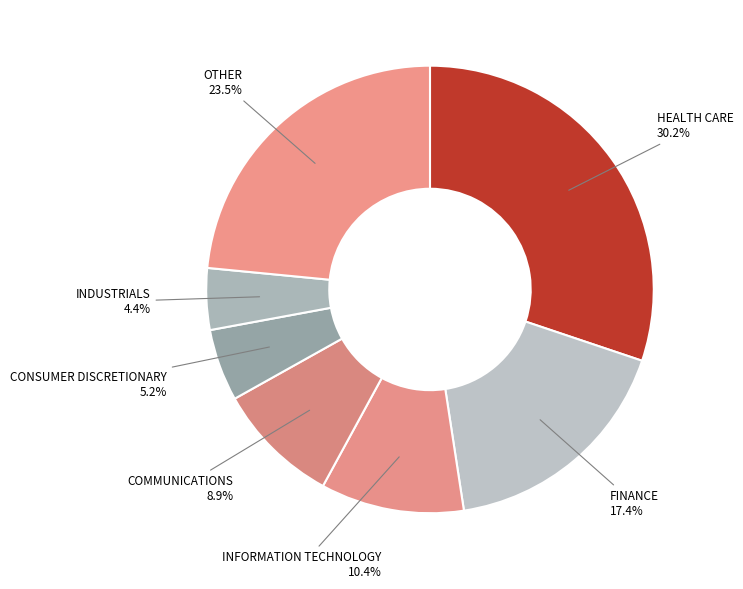

What is the ratio of the value at COMMUNICATIONS to the value at HEALTH CARE?

0.3